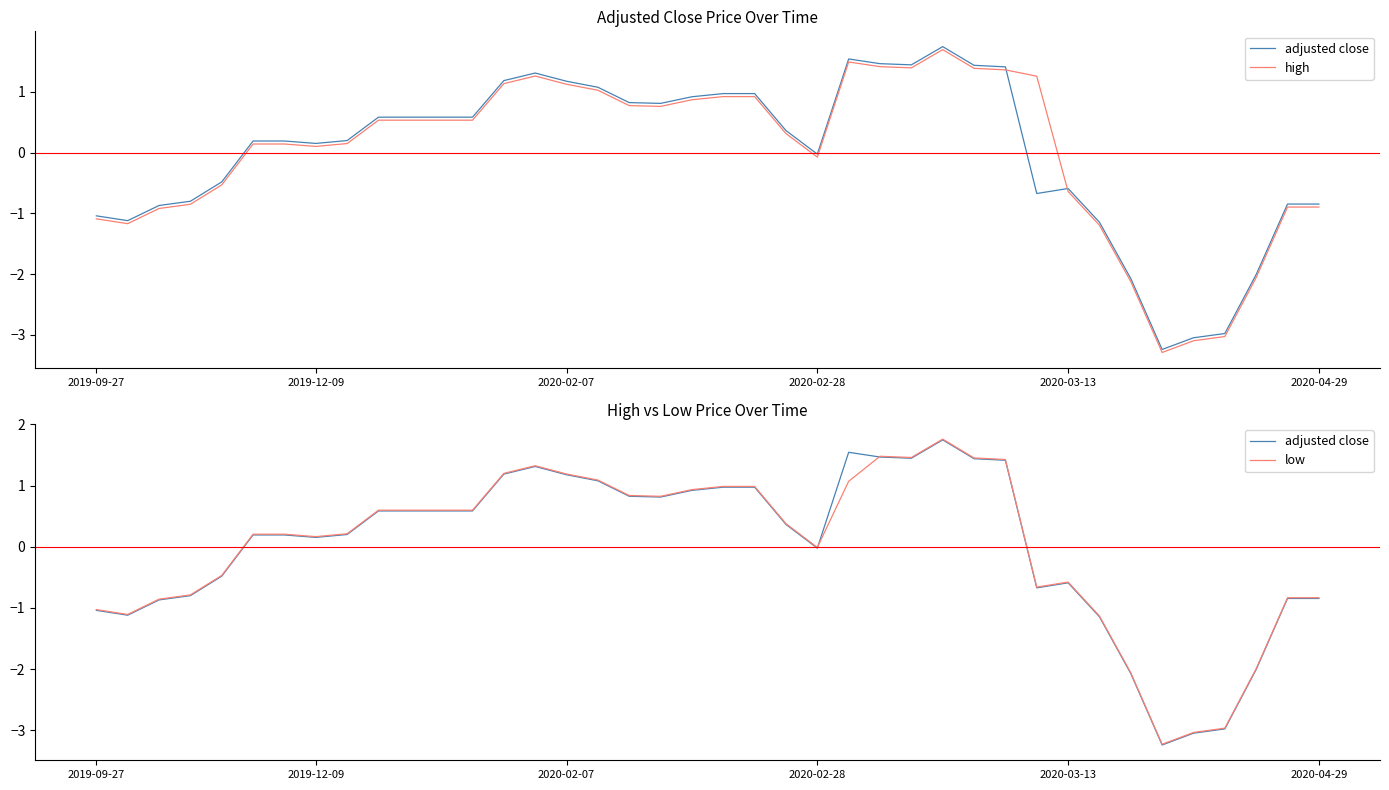

True or false: high and adjusted close intersect in this chart.

True